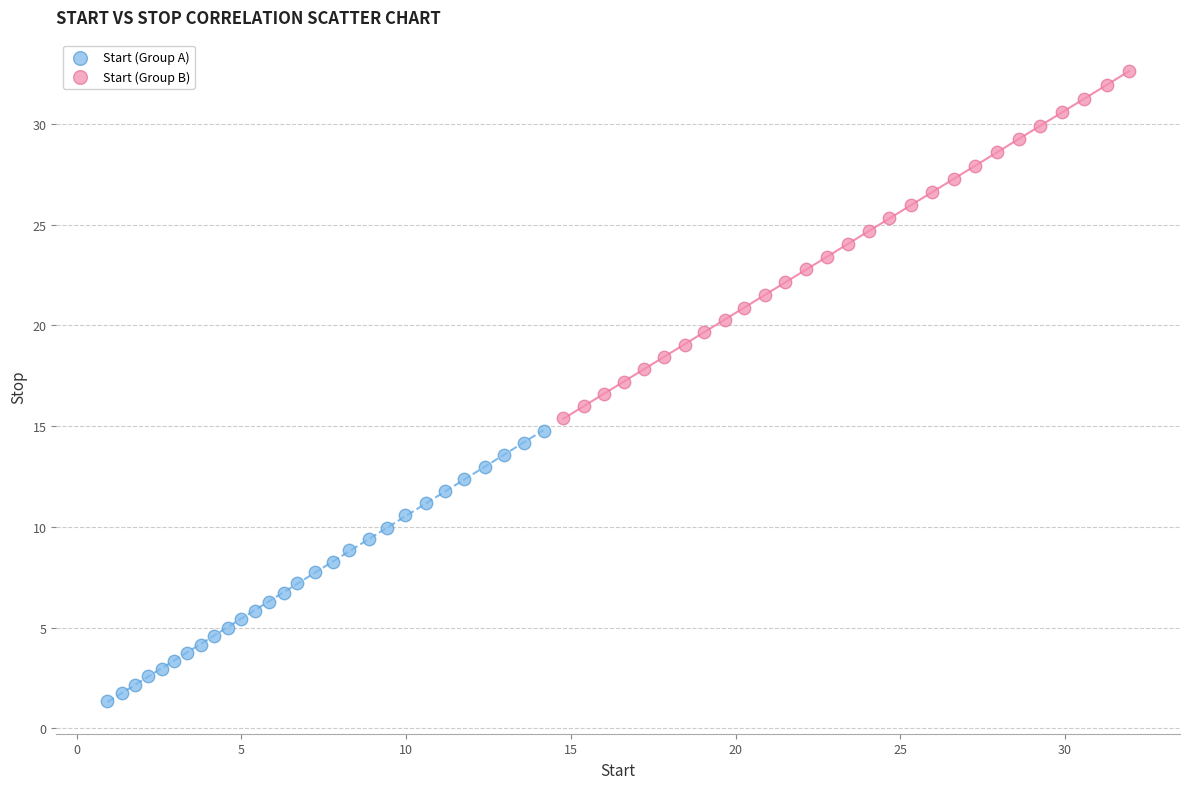

What are all the series names shown in the legend?

Start (Group A), Start (Group B)